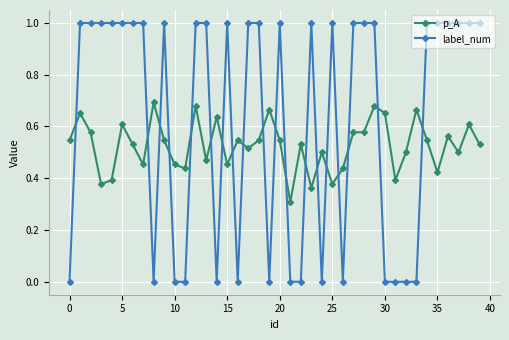

How many times do p_A and label_num cross each other?

19